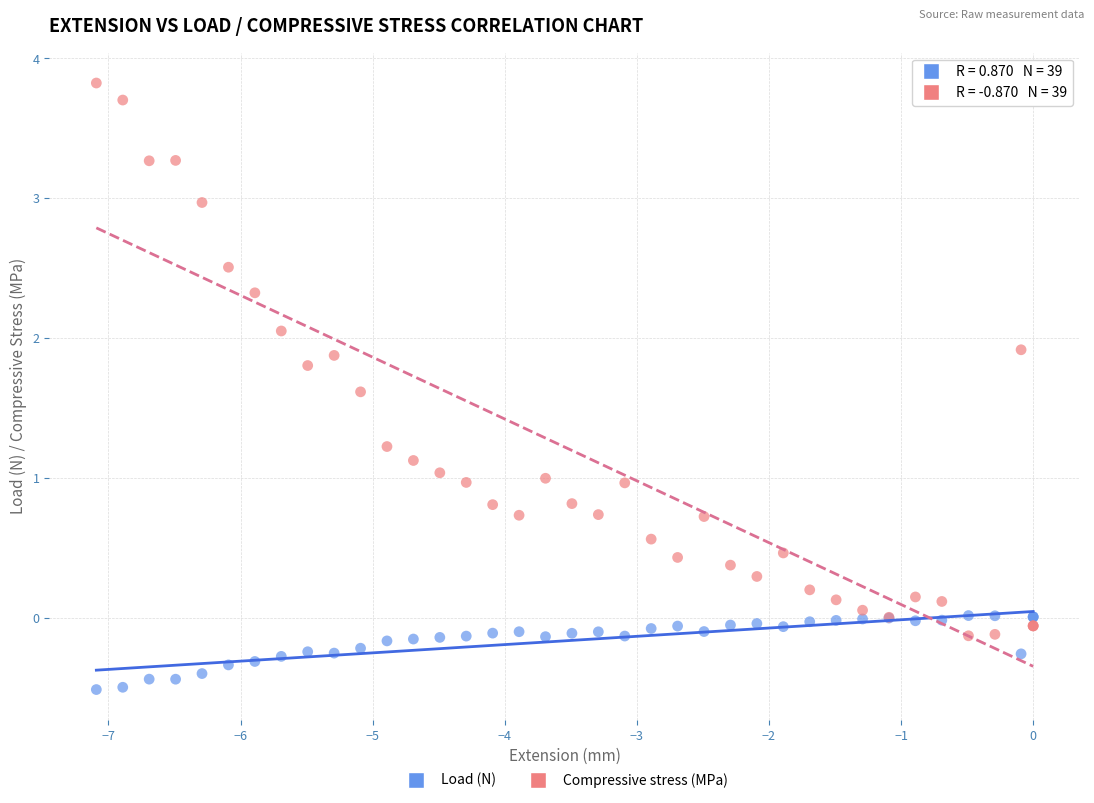

Which series contains the lowest Y value?

Load (N)